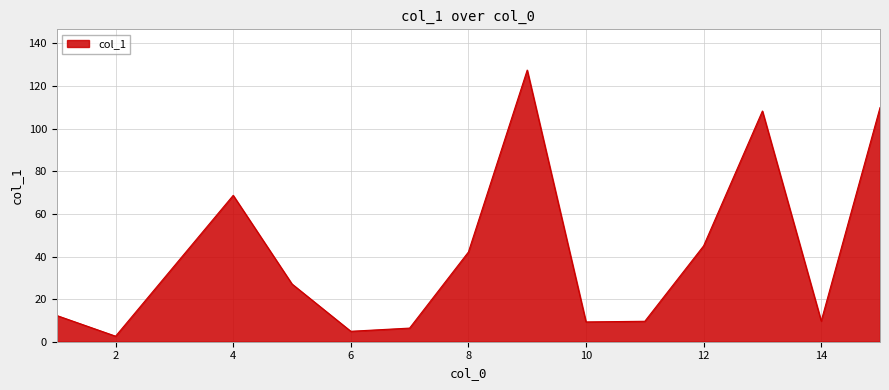

What is the difference between the maximum and minimum values?

124.9